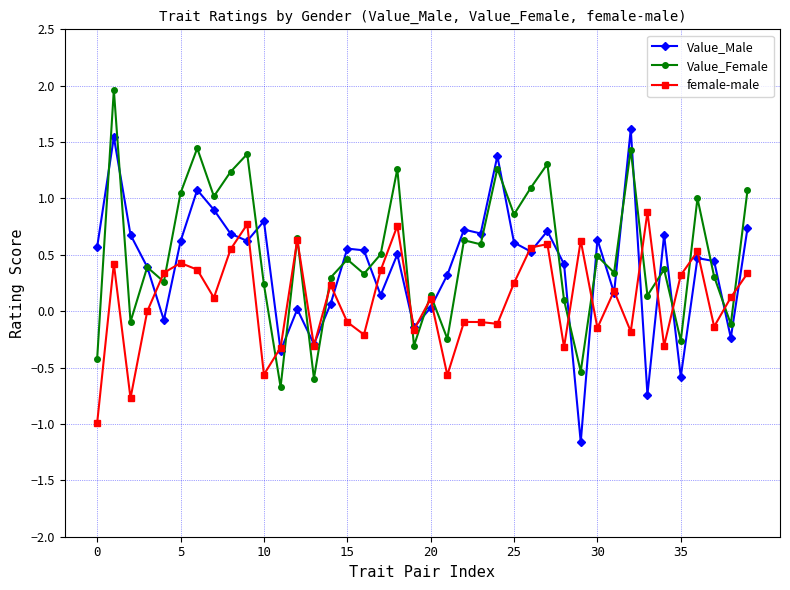

How many interior local peaks does the female-male series have?

13